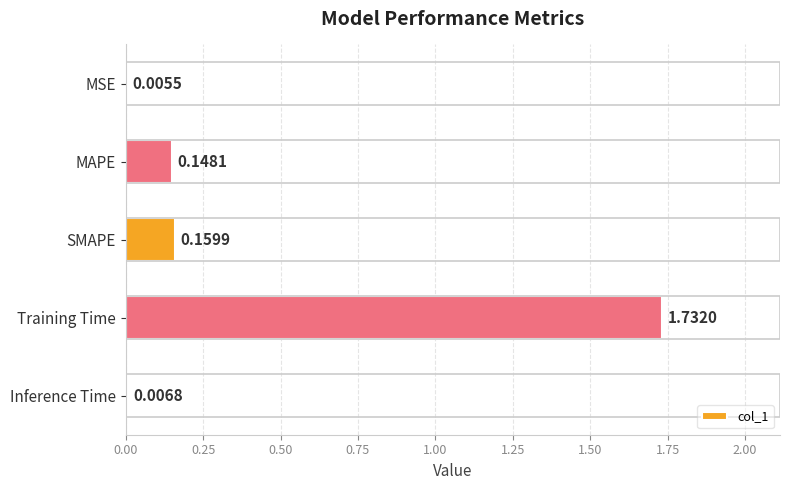

At which label is the value closest to 0?

MSE